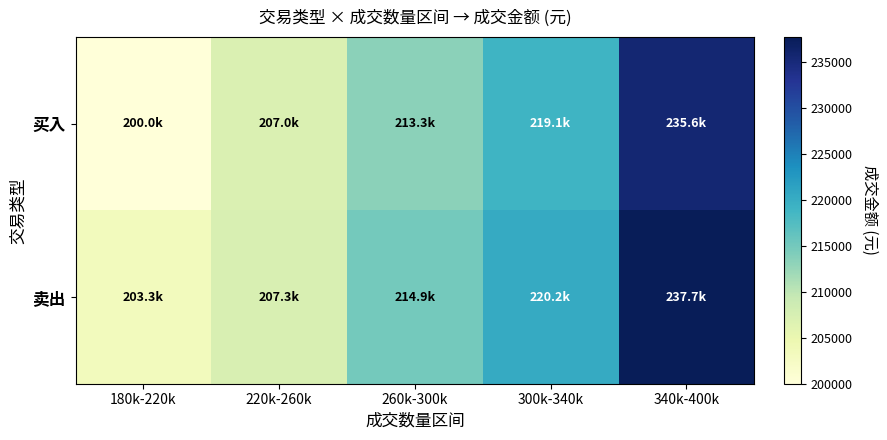

What is the total value across all series at 300k-340k?

439232.2